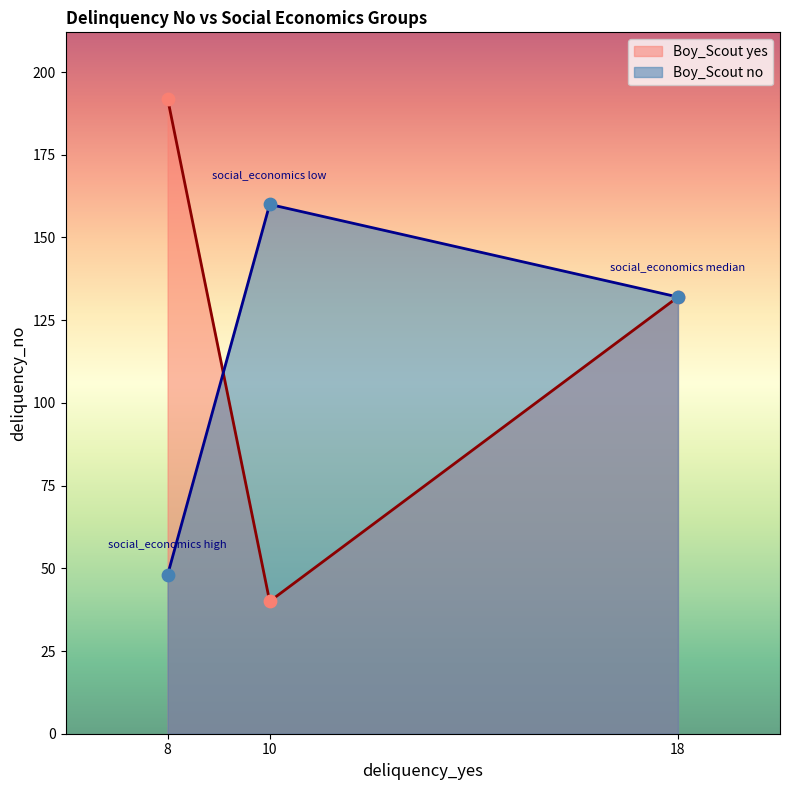

What is the total value across all series at social_economics low?

200